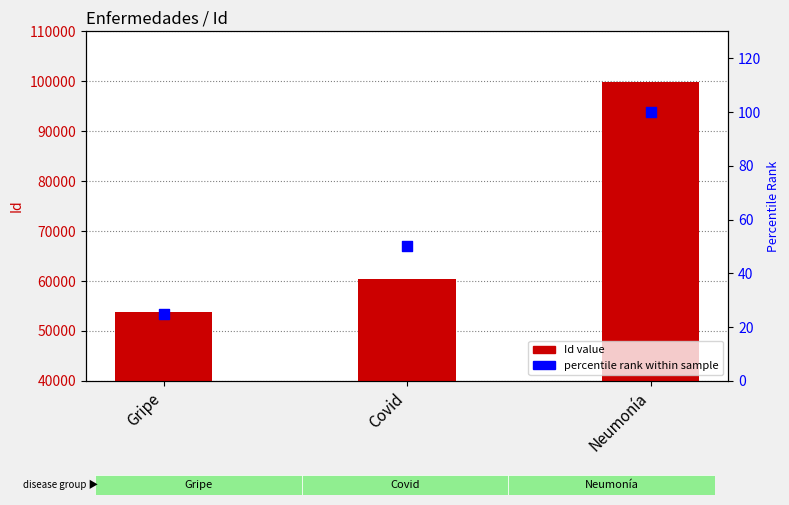

What is the total value across all series at Covid?

60446